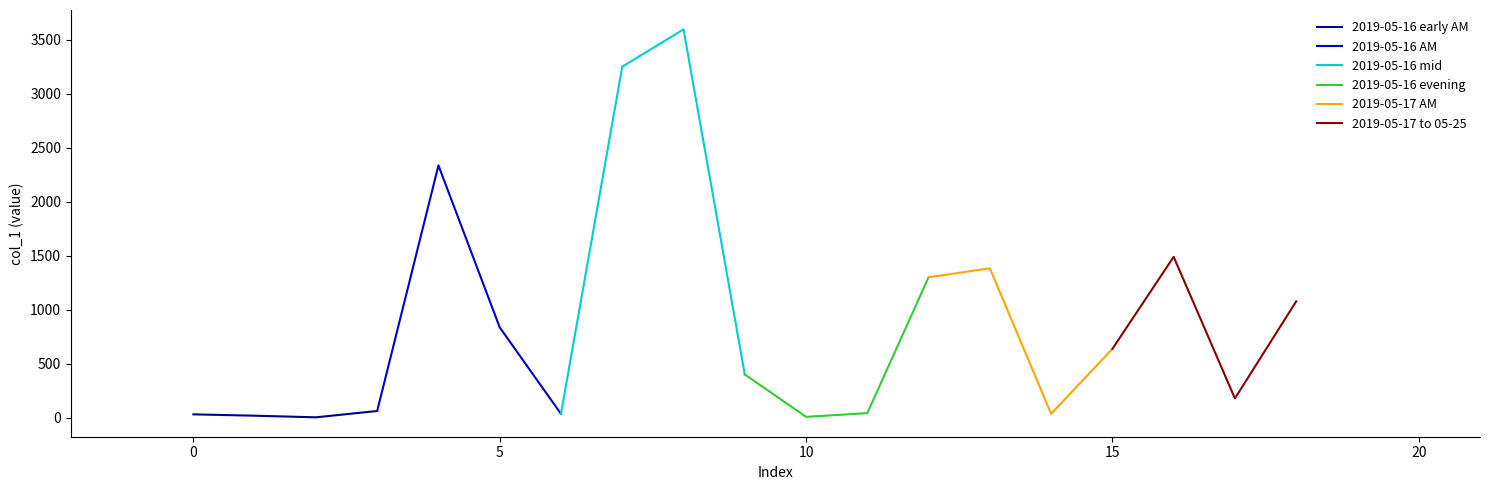

What is the difference between the maximum and second lowest values in the 2019-05-16 evening series?

1258.6